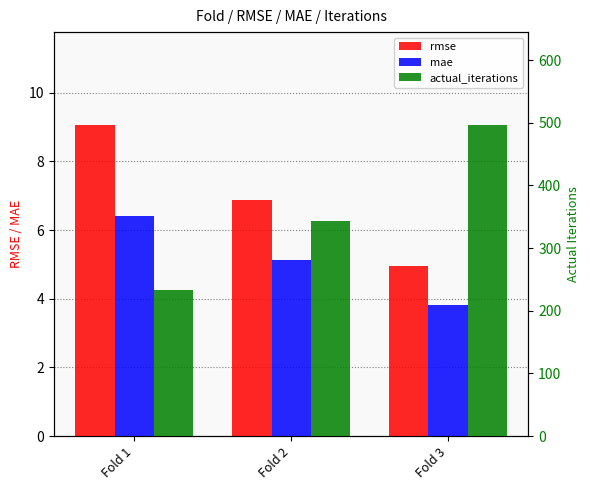

What is the sum of all mae values?

15.4